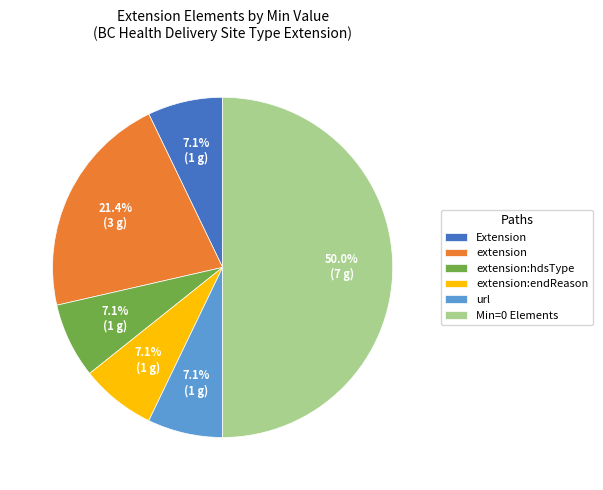

Does extension:endReason represent more than half of the total?

No